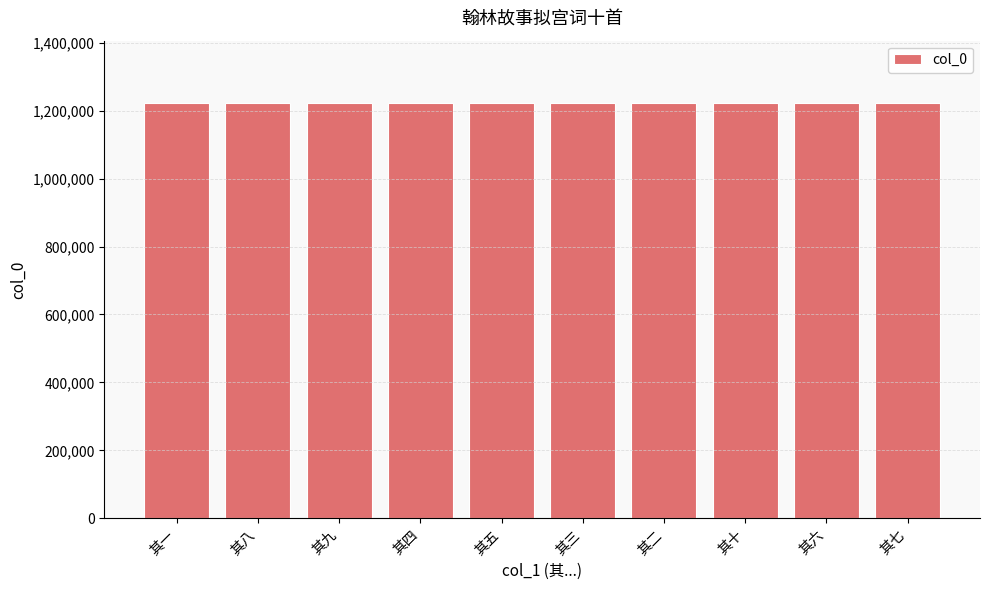

True or false: the data shows 2089381 at 其九.

False